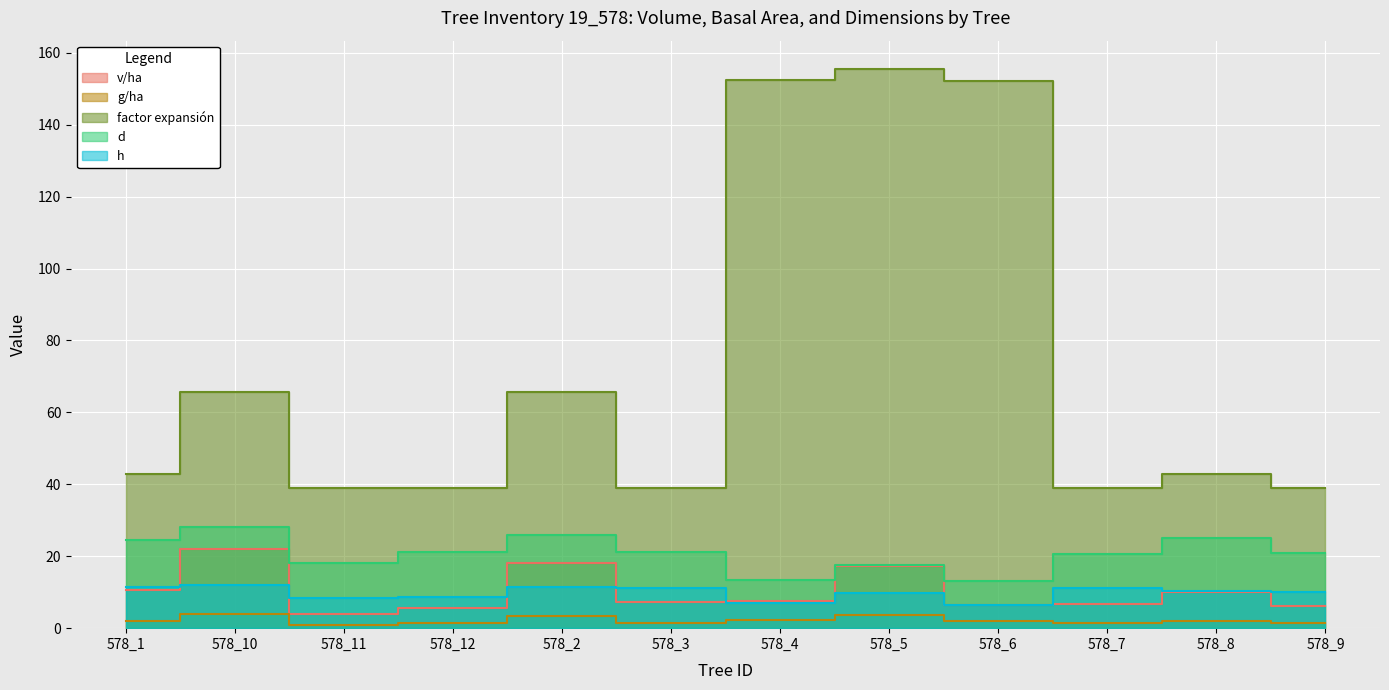

Which series has the largest total across all categories?

factor expansión